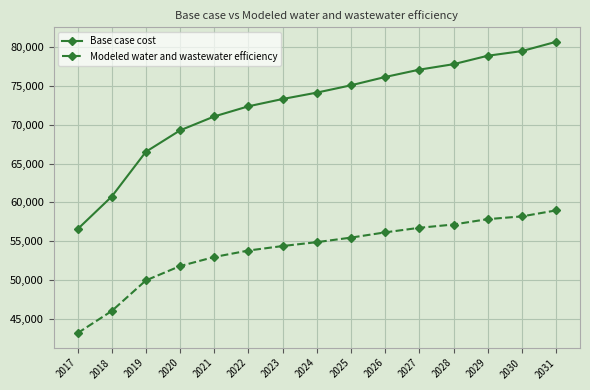

Is this an area chart (filled region under the line)?

No